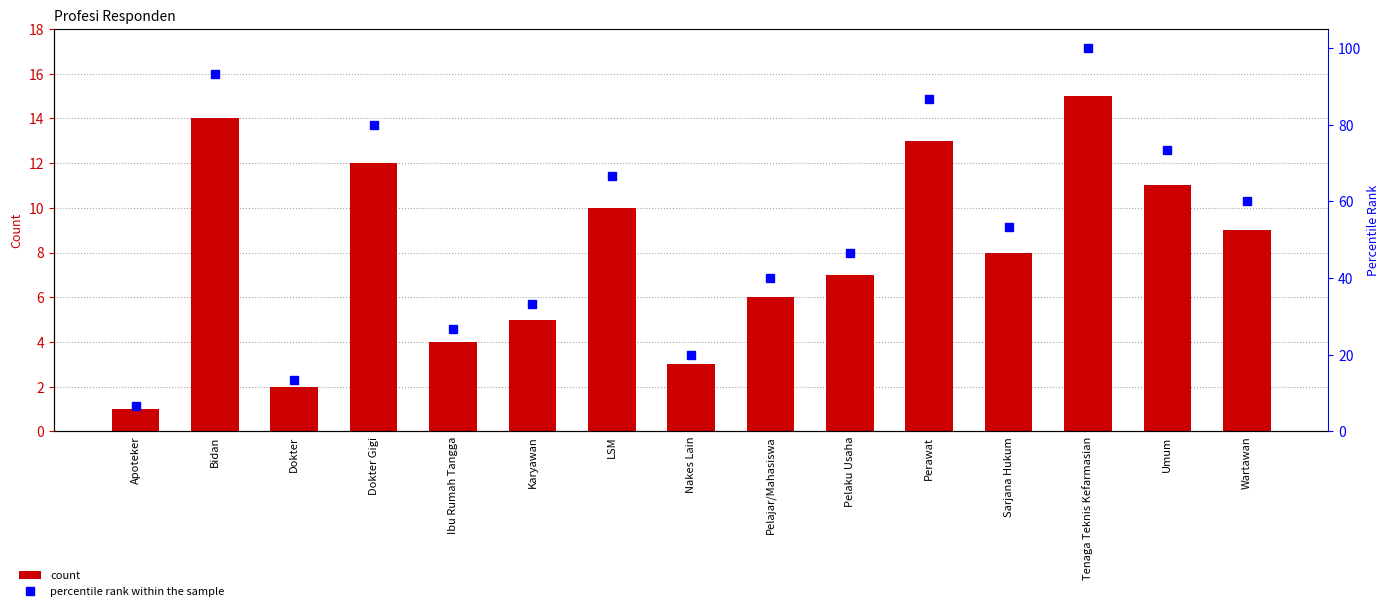

Which series has the largest range (max minus min)?

percentile rank within the sample